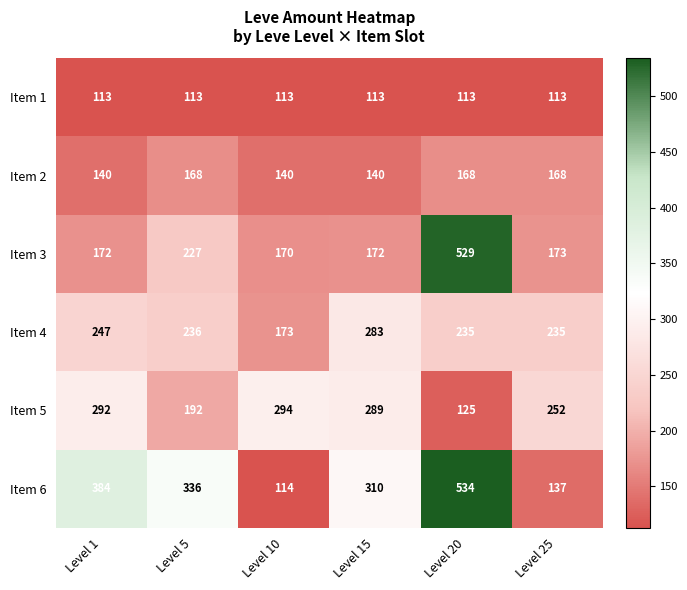

Rank the series at Level 5 from lowest to highest value.

Item 1, Item 2, Item 5, Item 3, Item 4, Item 6